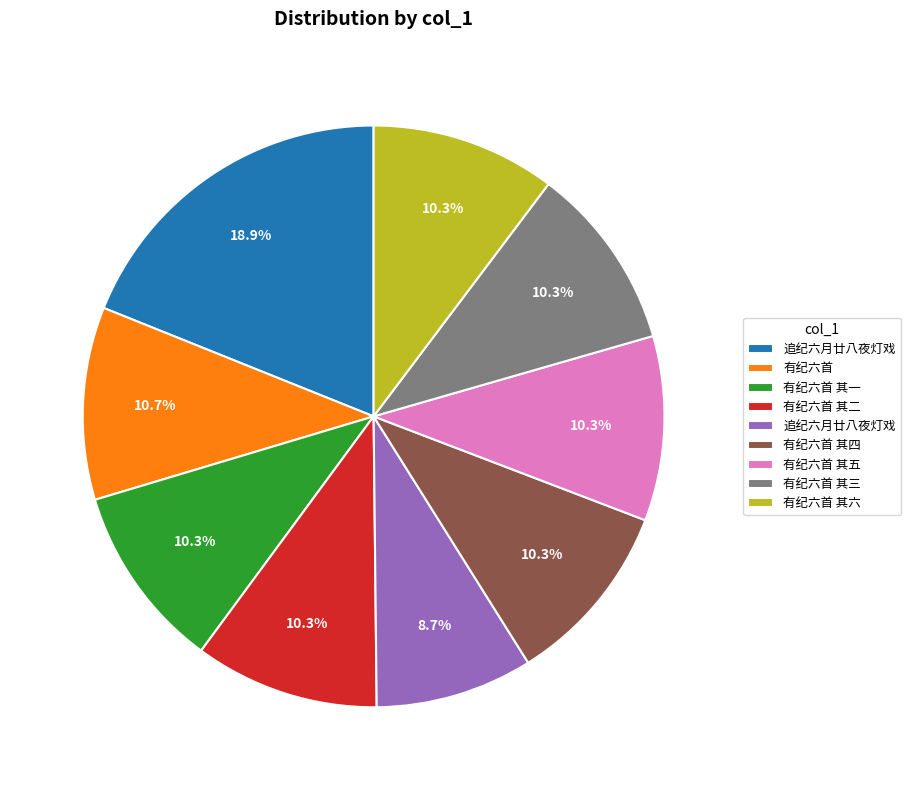

Does any single category account for the majority?

No